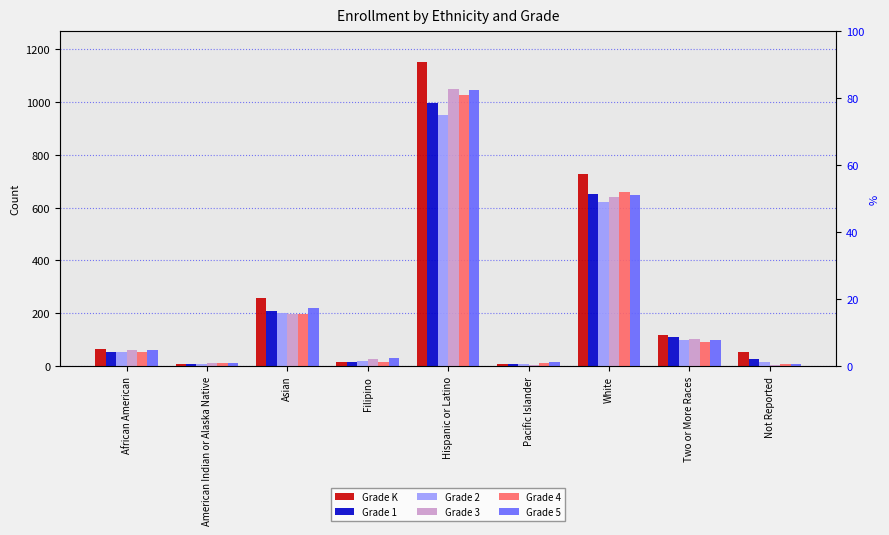

Count the number of categories in the chart.

9